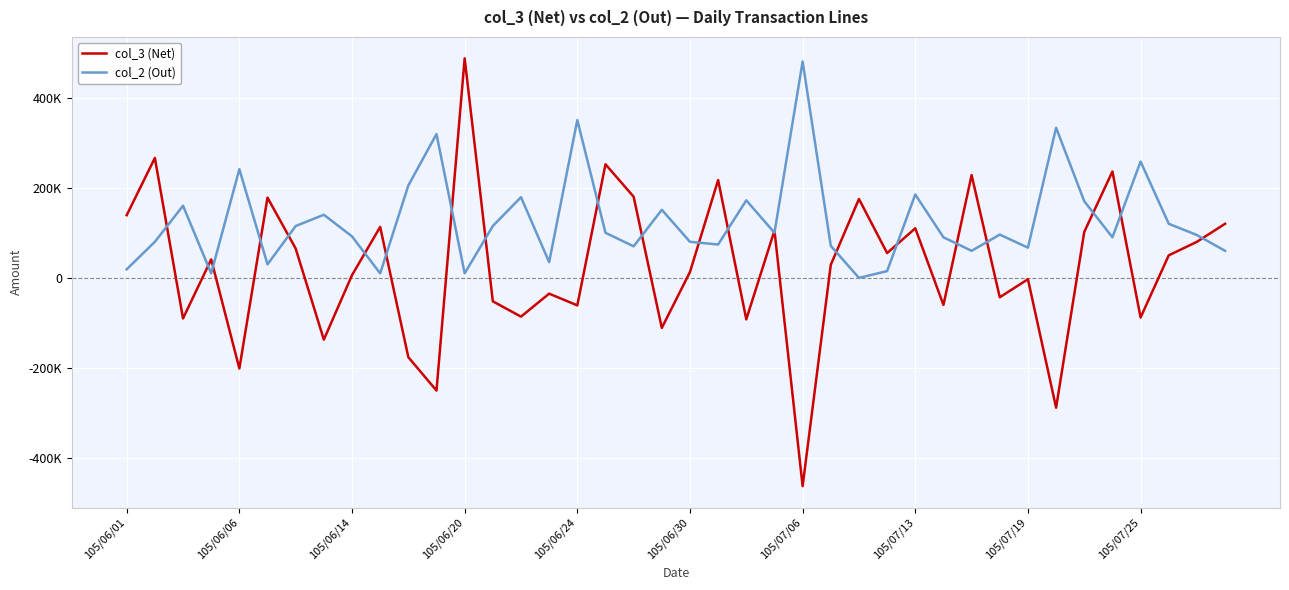

What are all the series names shown in the legend?

col_3 (Net), col_2 (Out)